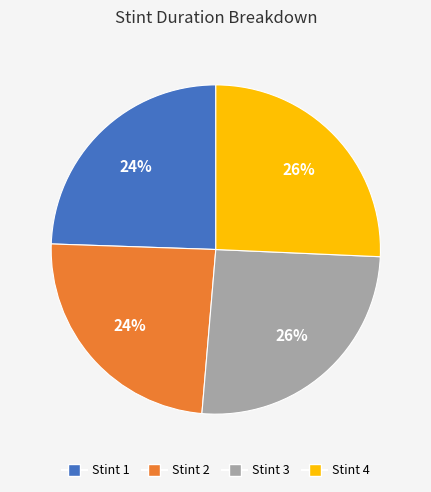

Does Stint 1 represent more than half of the total?

No